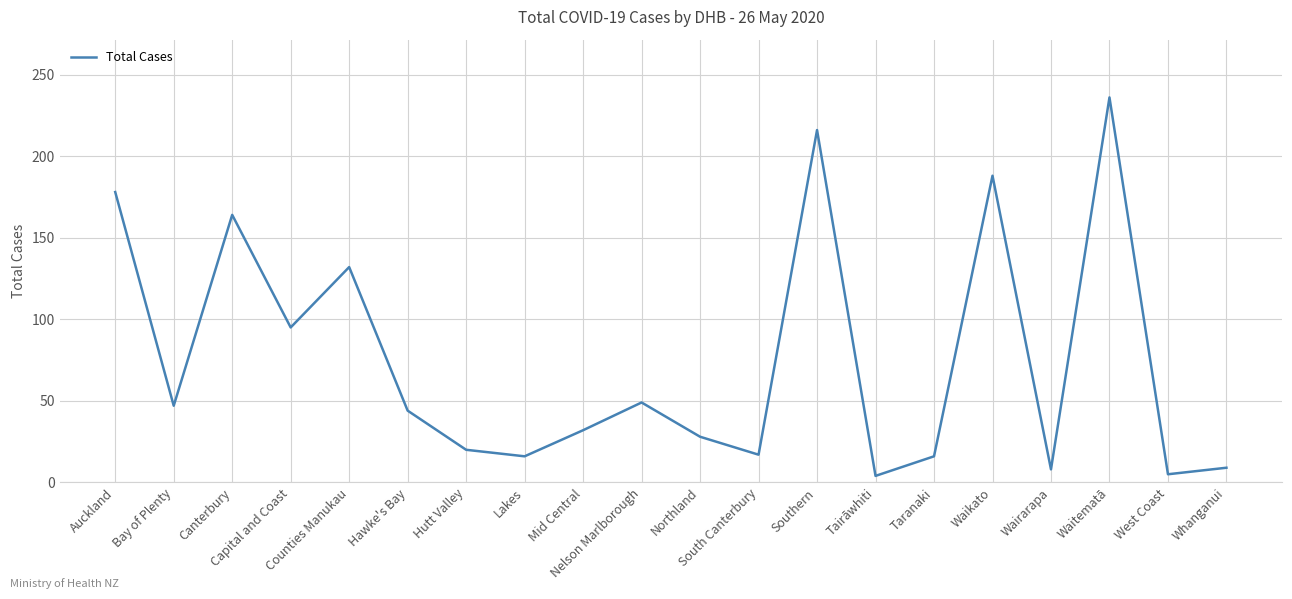

Where is the first local maximum?

Canterbury